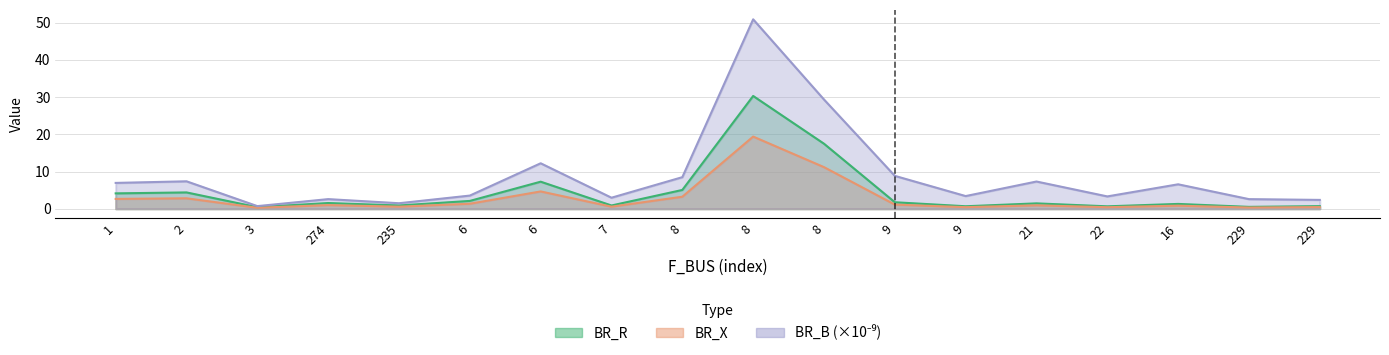

Rank the series by their maximum value, from lowest to highest.

BR_X, BR_R, BR_B